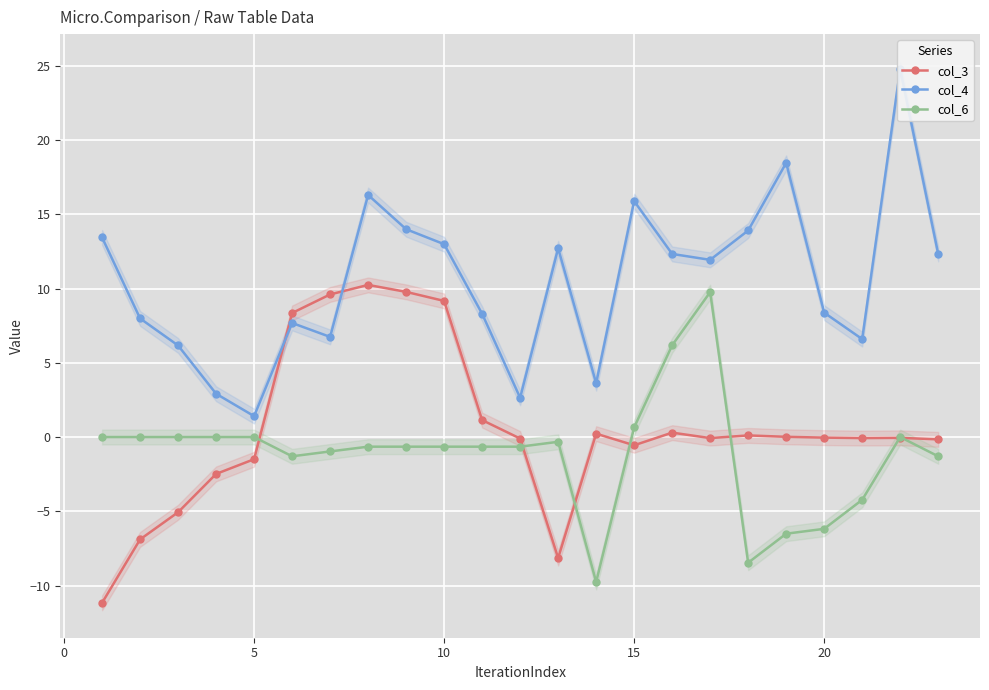

What is the highest value of the col_3 series?

10.2